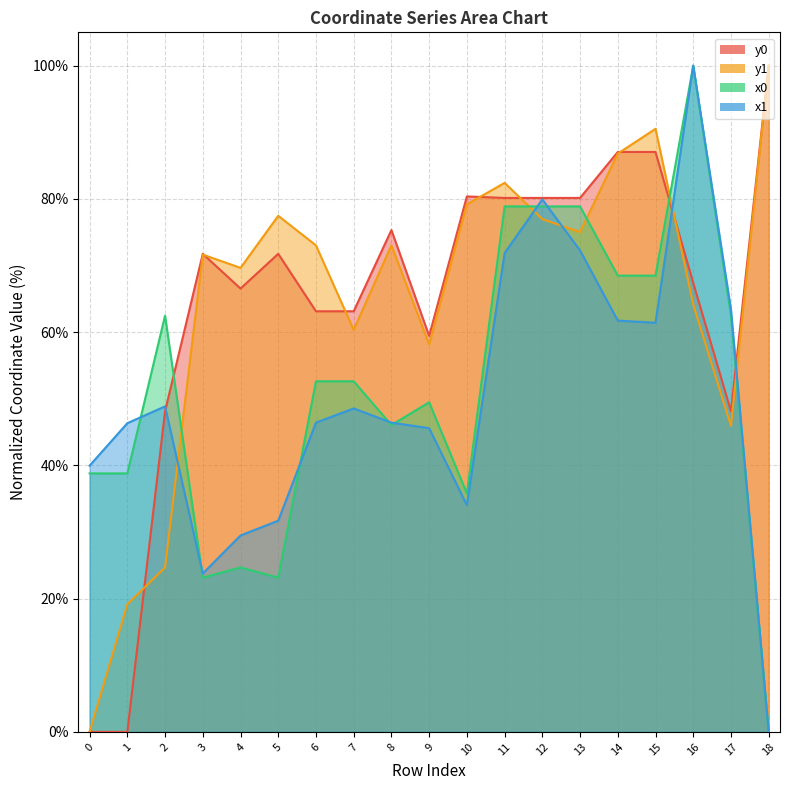

Reading left to right, what are all the values shown in this chart?

x0: 0=38.8	1=38.8	2=62.5	3=23.2	4=24.7	5=23.2	6=52.6	7=52.6	8=46.1	9=49.5	10=35.8	11=78.9	12=78.9	13=78.9	14=68.5	15=68.5	16=100.0	17=62.5	18=0.0
y0: 0=0.0	1=0.0	2=48.1	3=71.8	4=66.5	5=71.8	6=63.1	7=63.1	8=75.3	9=59.4	10=80.4	11=80.1	12=80.1	13=80.1	14=87.0	15=87.0	16=67.4	17=48.1	18=100.0
x1: 0=40.0	1=46.3	2=48.9	3=23.8	4=29.5	5=31.7	6=46.4	7=48.5	8=46.4	9=45.6	10=34.0	11=71.9	12=79.9	13=72.3	14=61.7	15=61.4	16=100.0	17=63.4	18=0.0
y1: 0=0.0	1=19.2	2=24.7	3=71.6	4=69.6	5=77.5	6=73.0	7=60.3	8=73.0	9=58.2	10=79.2	11=82.4	12=77.0	13=75.0	14=86.8	15=90.5	16=64.1	17=45.9	18=100.0